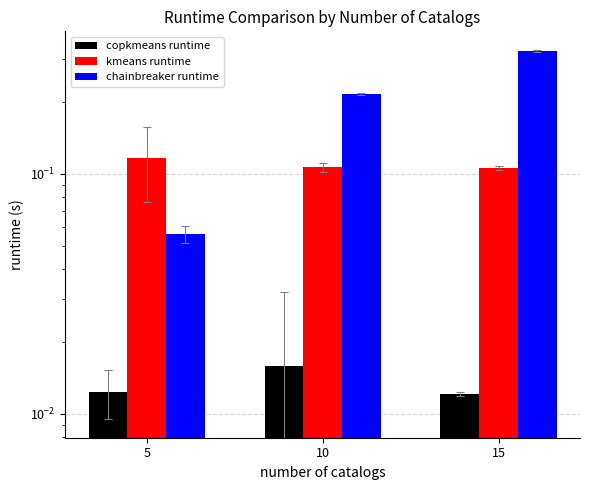

Rank the series at 15 from lowest to highest value.

copkmeans runtime, kmeans runtime, chainbreaker runtime